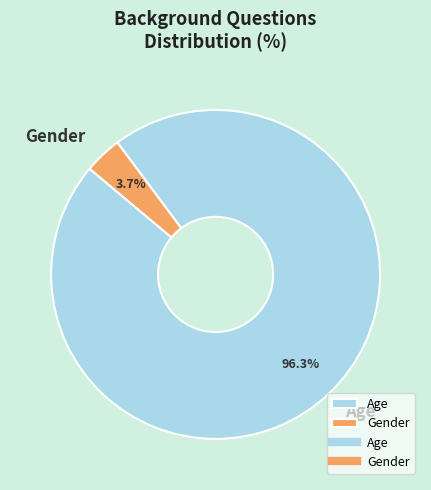

Which category has the smallest portion of the pie?

Gender